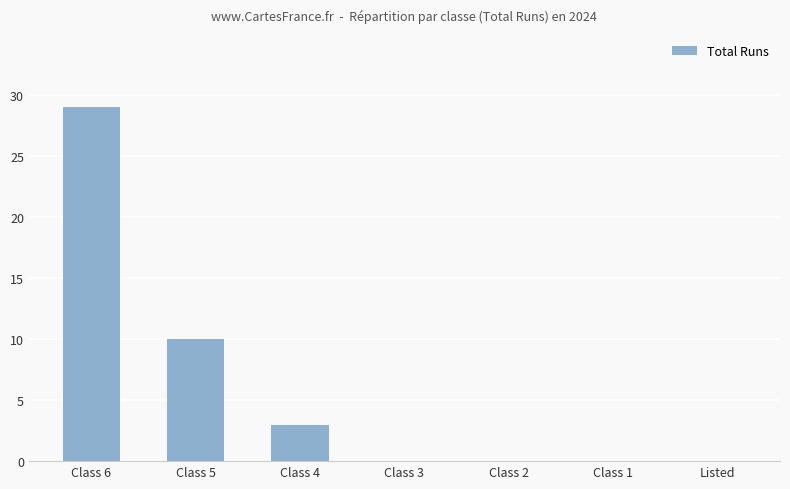

Read the value at Class 6.

29